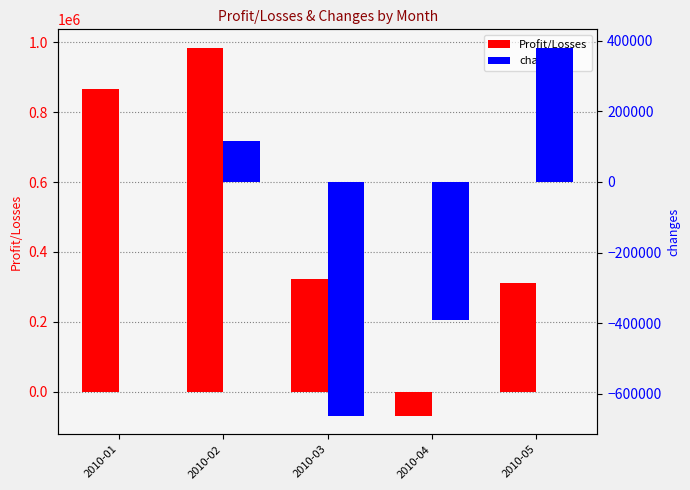

Count the number of data series in this chart.

2